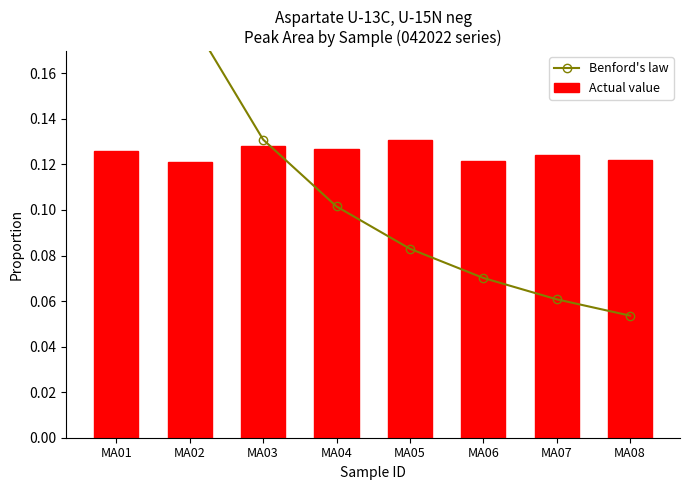

What is the minimum value shown in the chart?

0.1